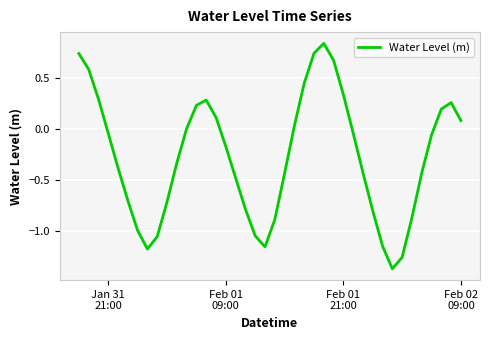

What is the difference between the maximum and minimum values?

2.2